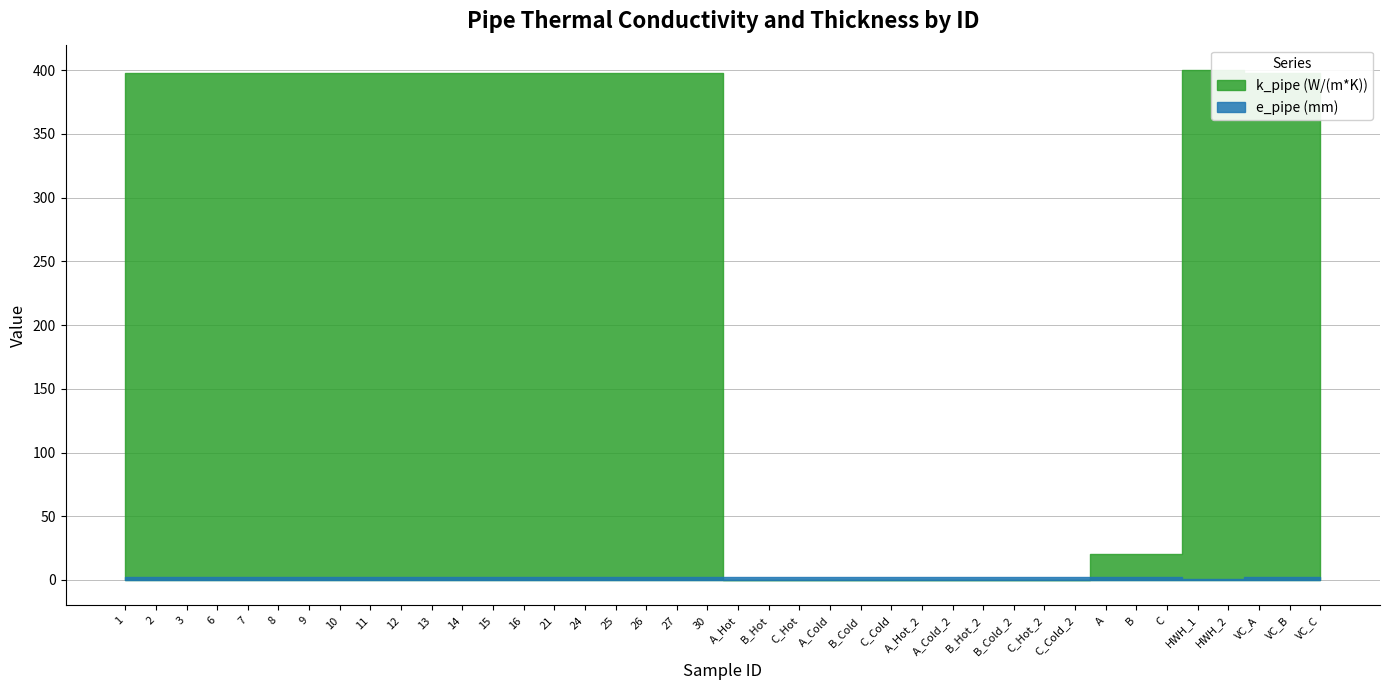

What is the total value across all series at B_Cold?

2.9